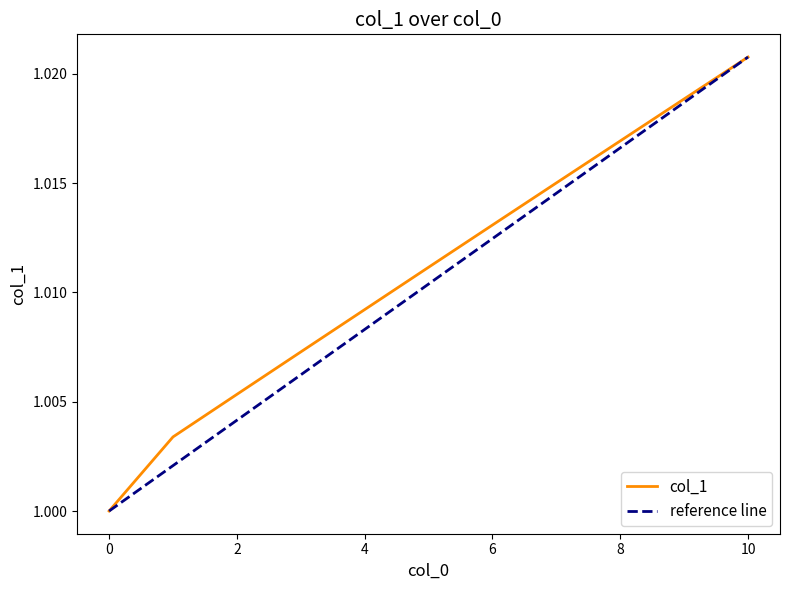

What is the value of the 2nd point from the left?

1.0